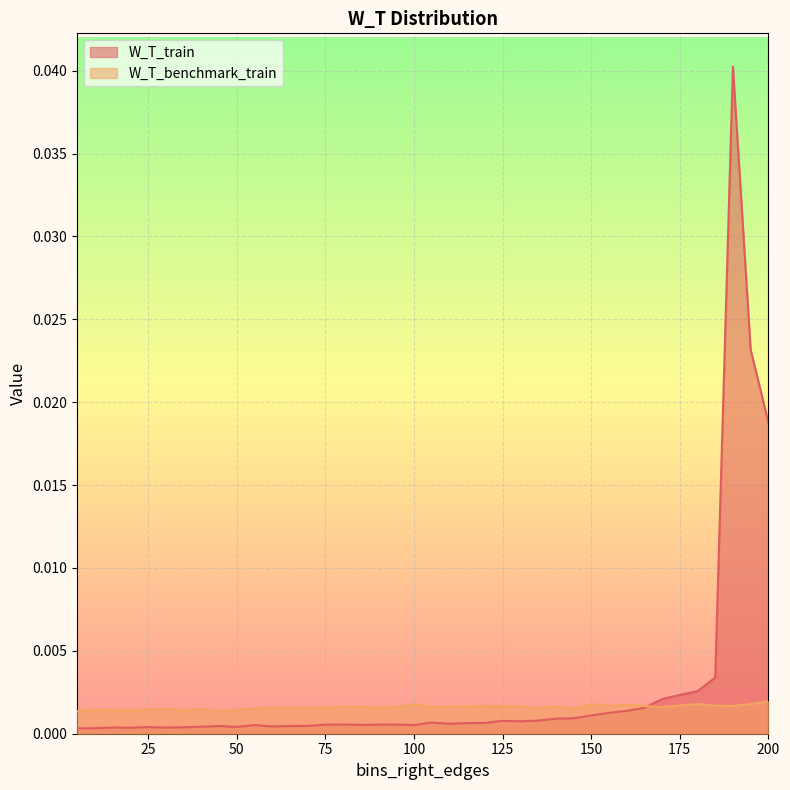

Which series has the widest spread of values?

W_T_train